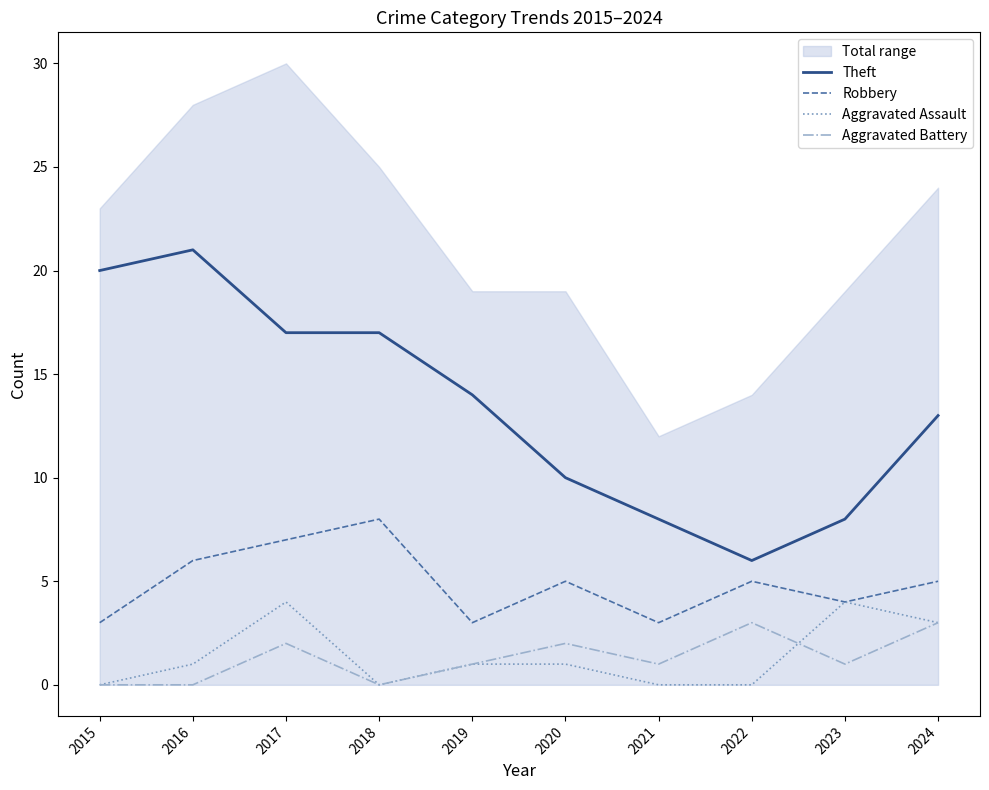

Where is the first local minimum for Robbery?

2019